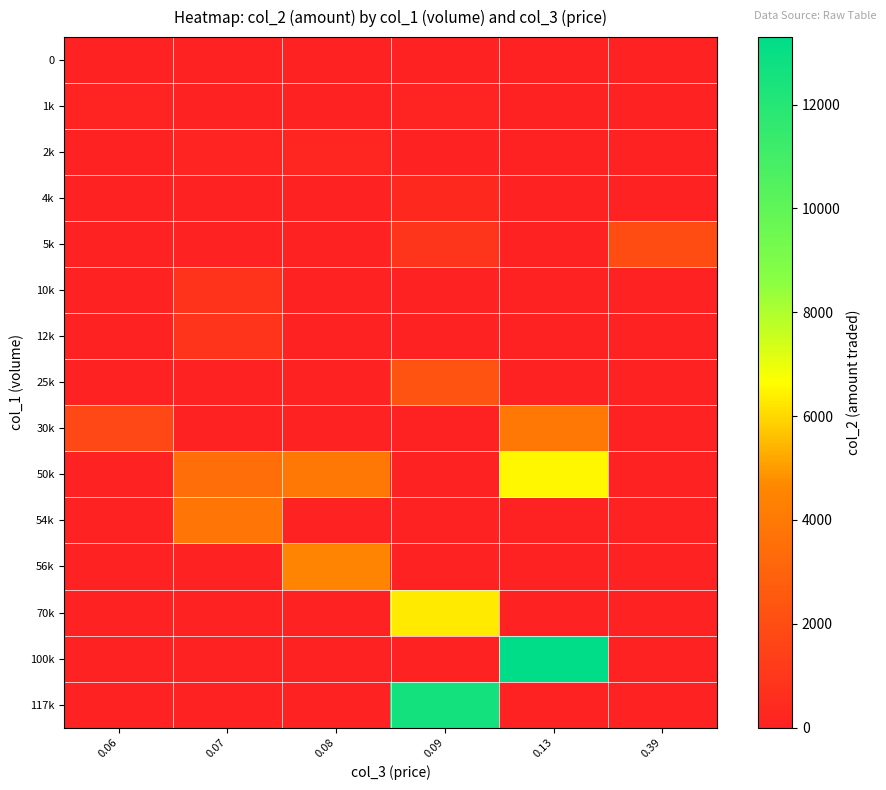

At how many categories does at least one series exceed 2892?

4